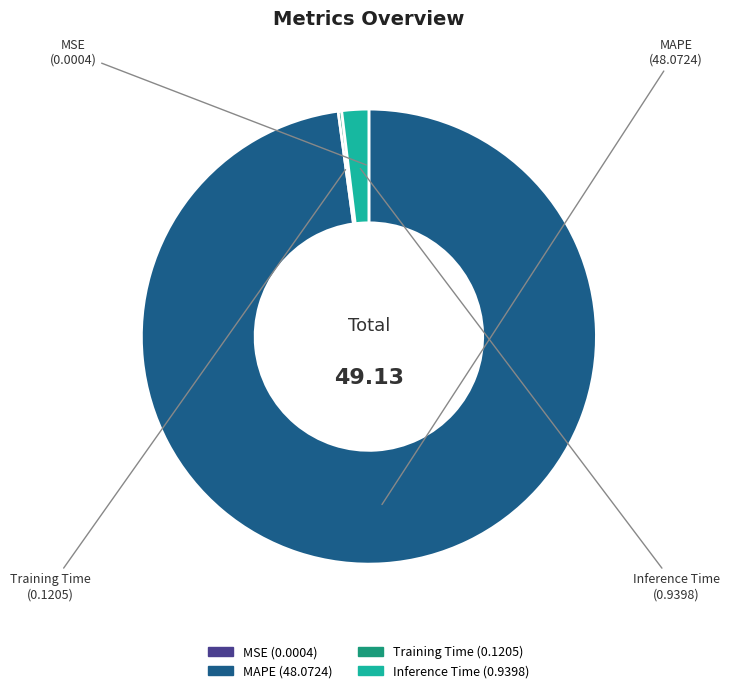

Combined, do Inference Time and MAPE account for over 50%?

Yes